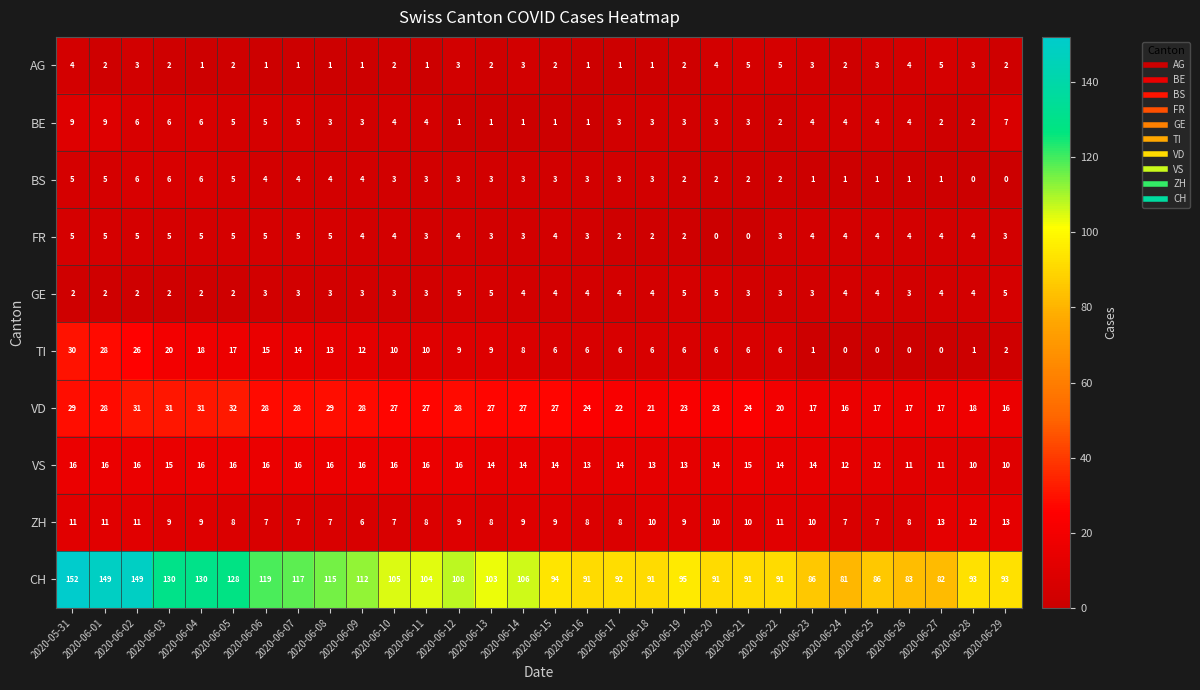

At which category is the sum across all series the highest?

2020-05-31